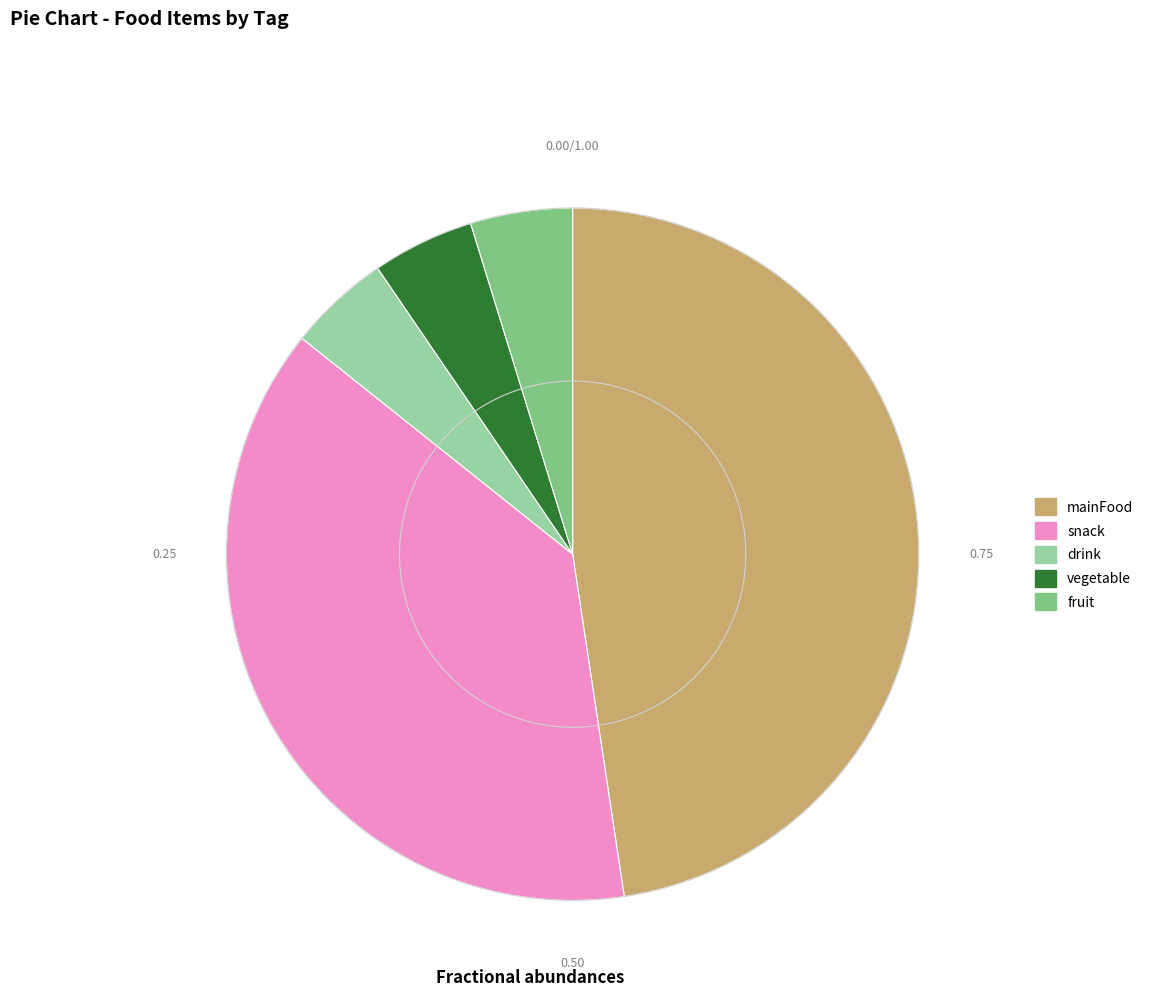

Combined, do mainFood and drink account for over 50%?

Yes